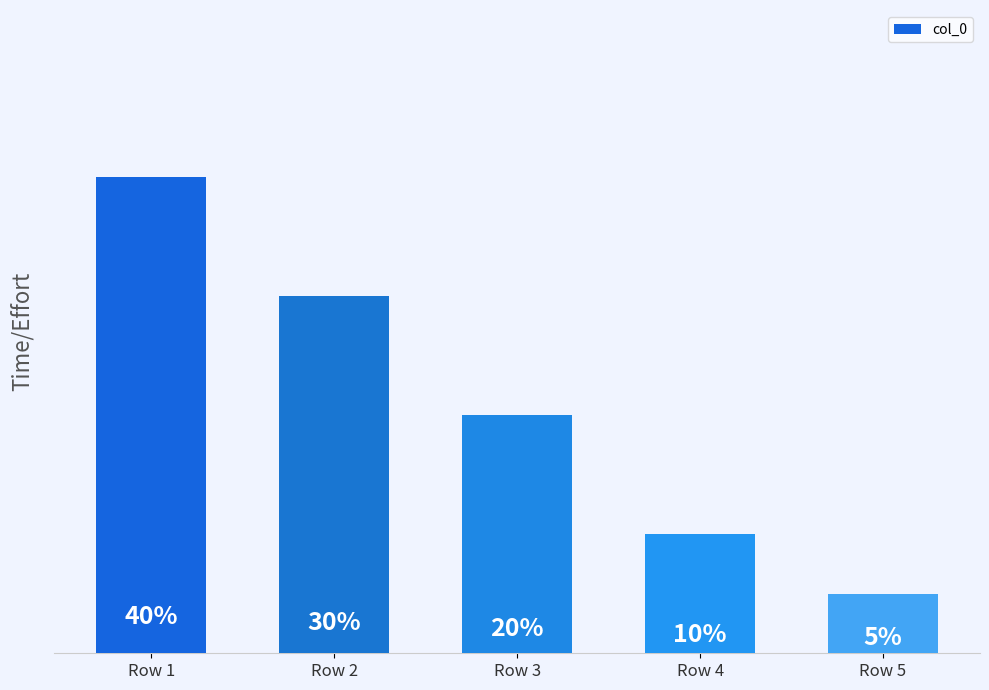

Which category has the highest value across all series?

Row 1